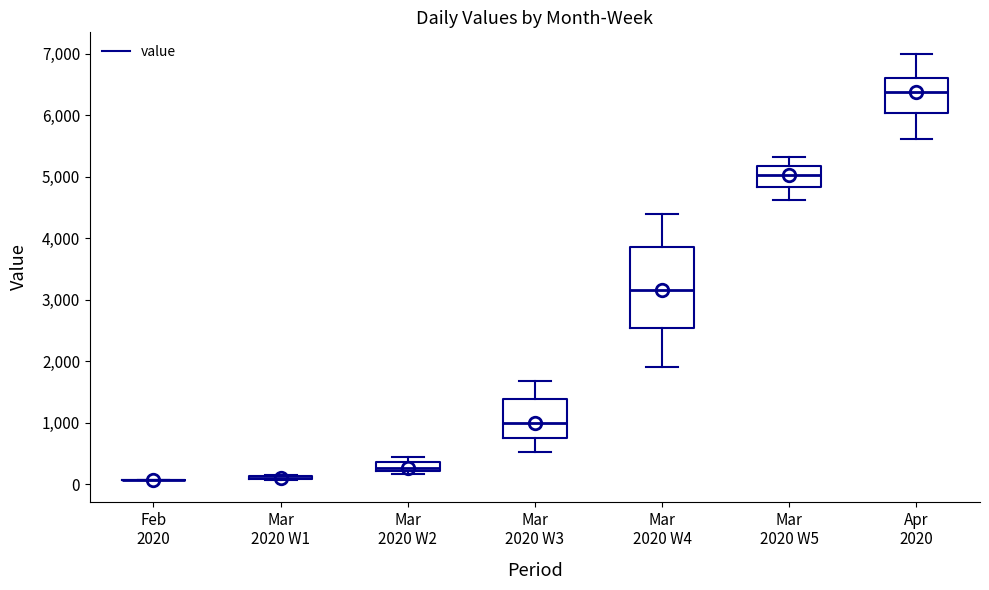

Which box is the tallest, from its lower edge to its upper edge?

Mar 2020 W4